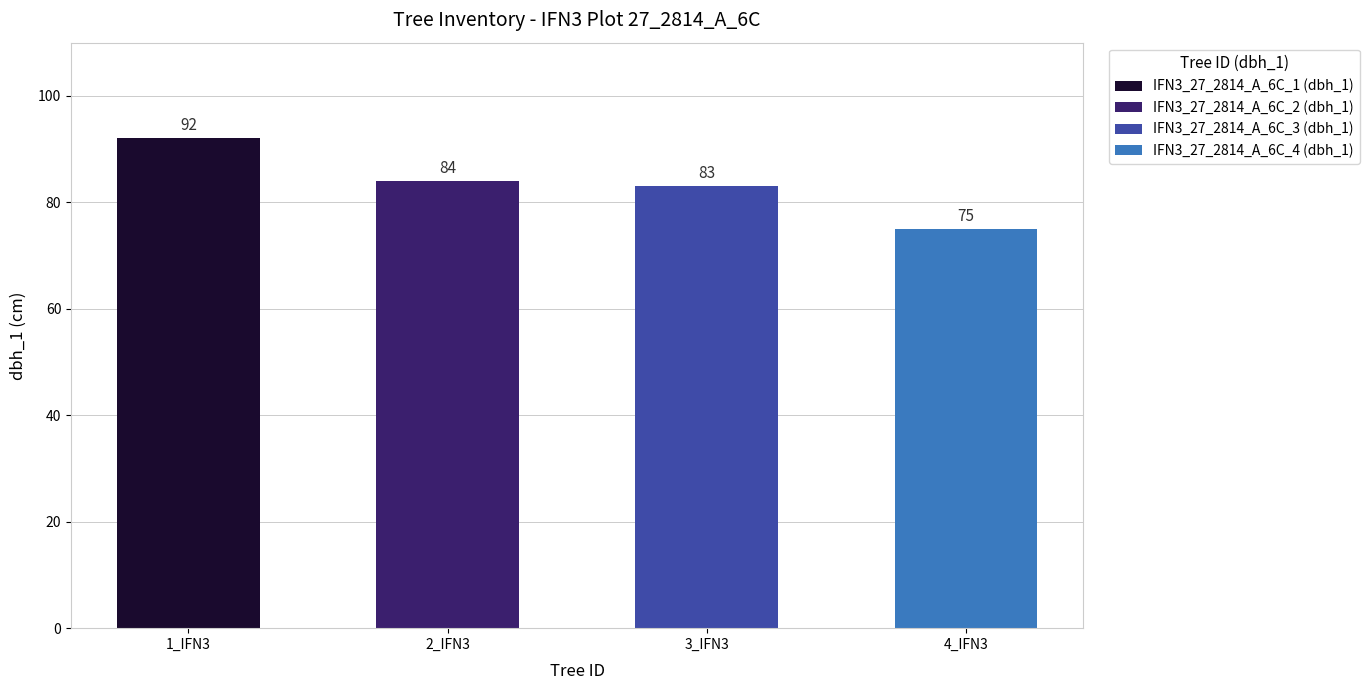

What is the approximate value at 1_IFN3, to the nearest 5?

90